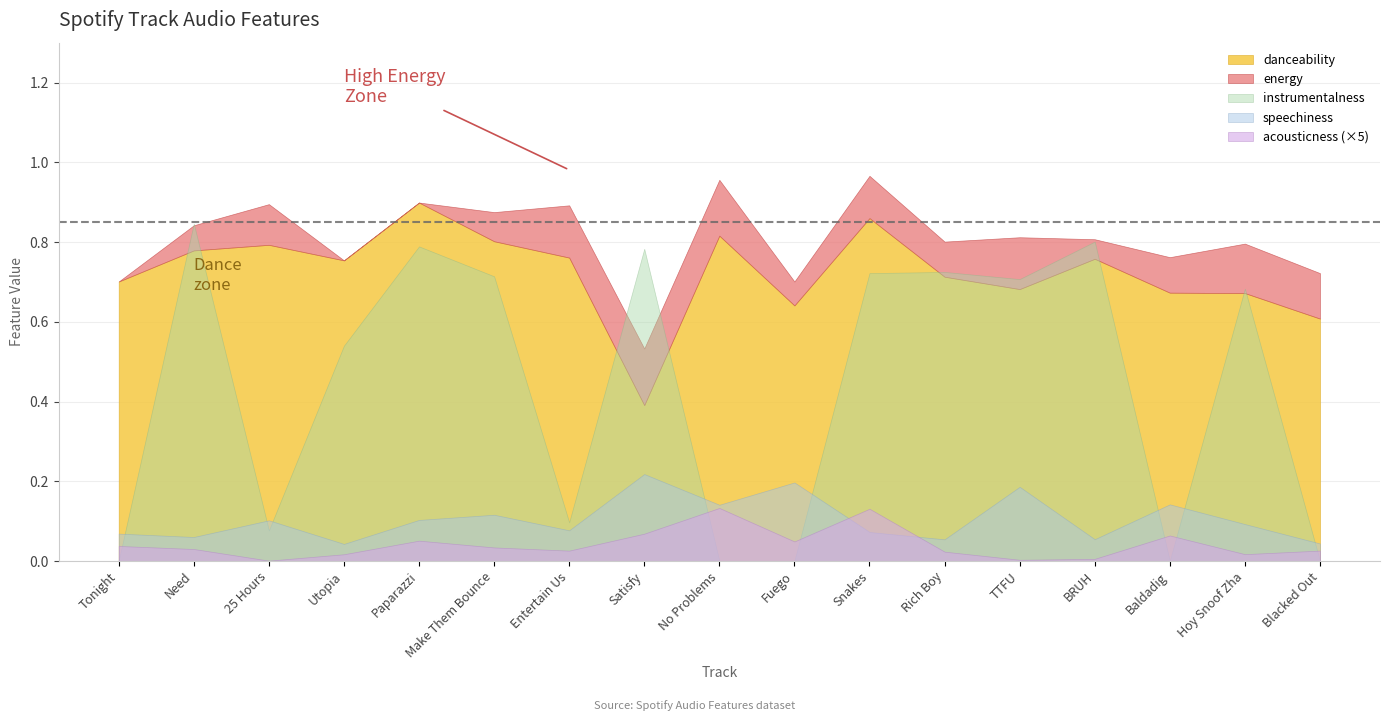

Rank the series by their maximum value, from highest to lowest.

energy, danceability, instrumentalness, speechiness, acousticness